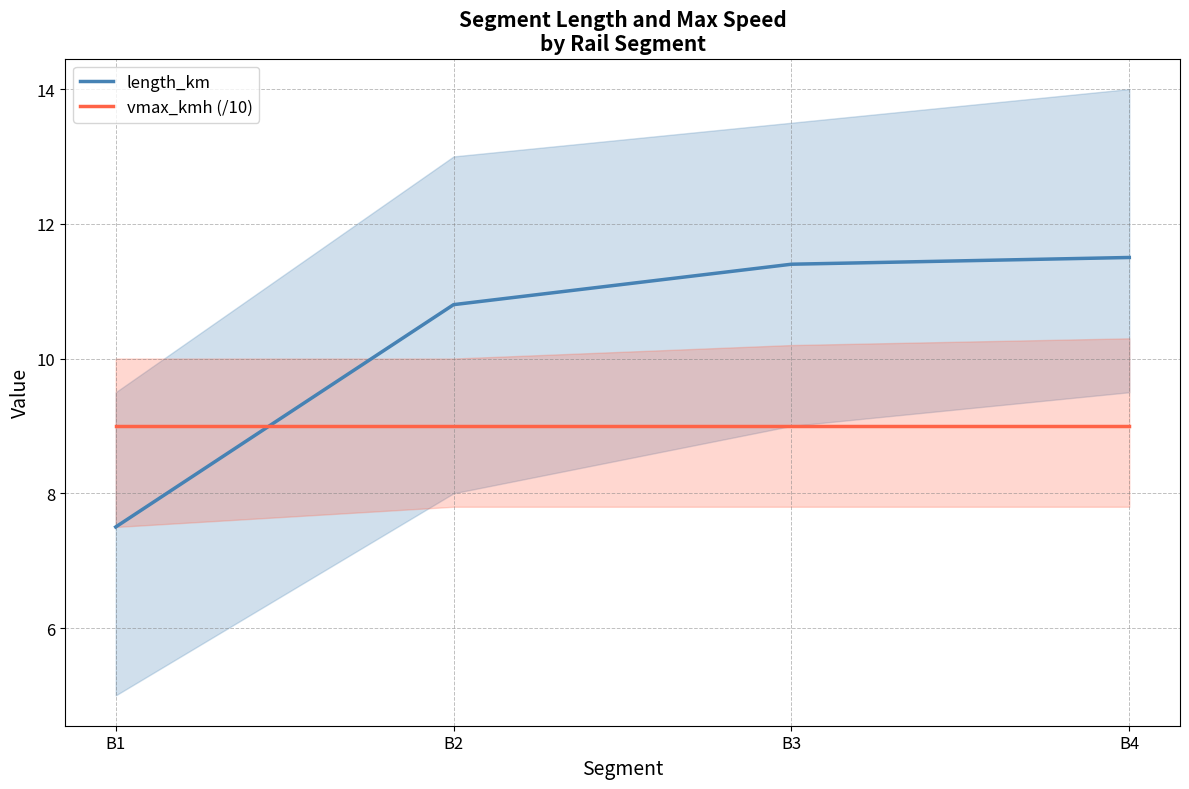

What is the average value of the vmax_kmh (/10) series?

9.0